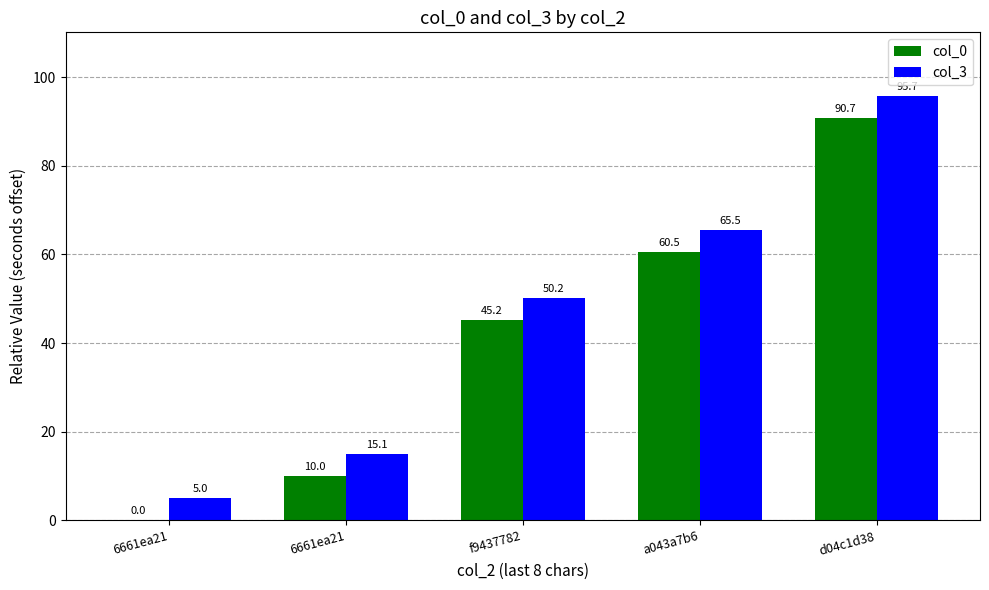

What is the difference between the col_3 values at a043a7b6 and 6661ea21?

60.5